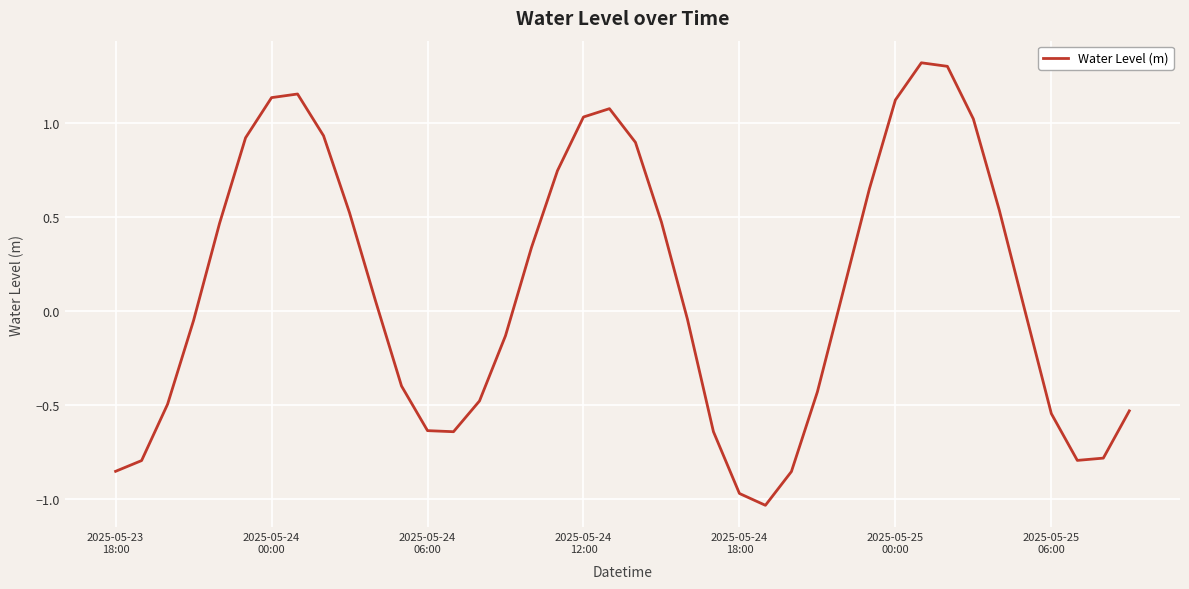

True or false: there are more than 0 points higher than both neighbors.

True